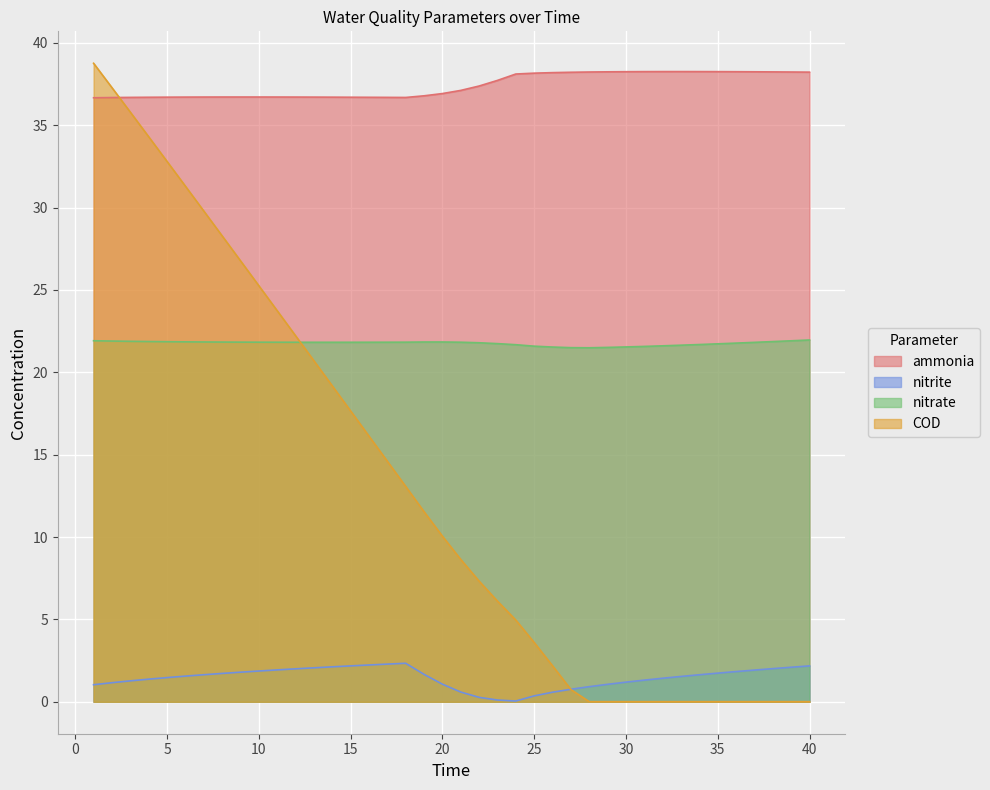

At which category is the sum across all series the highest?

1